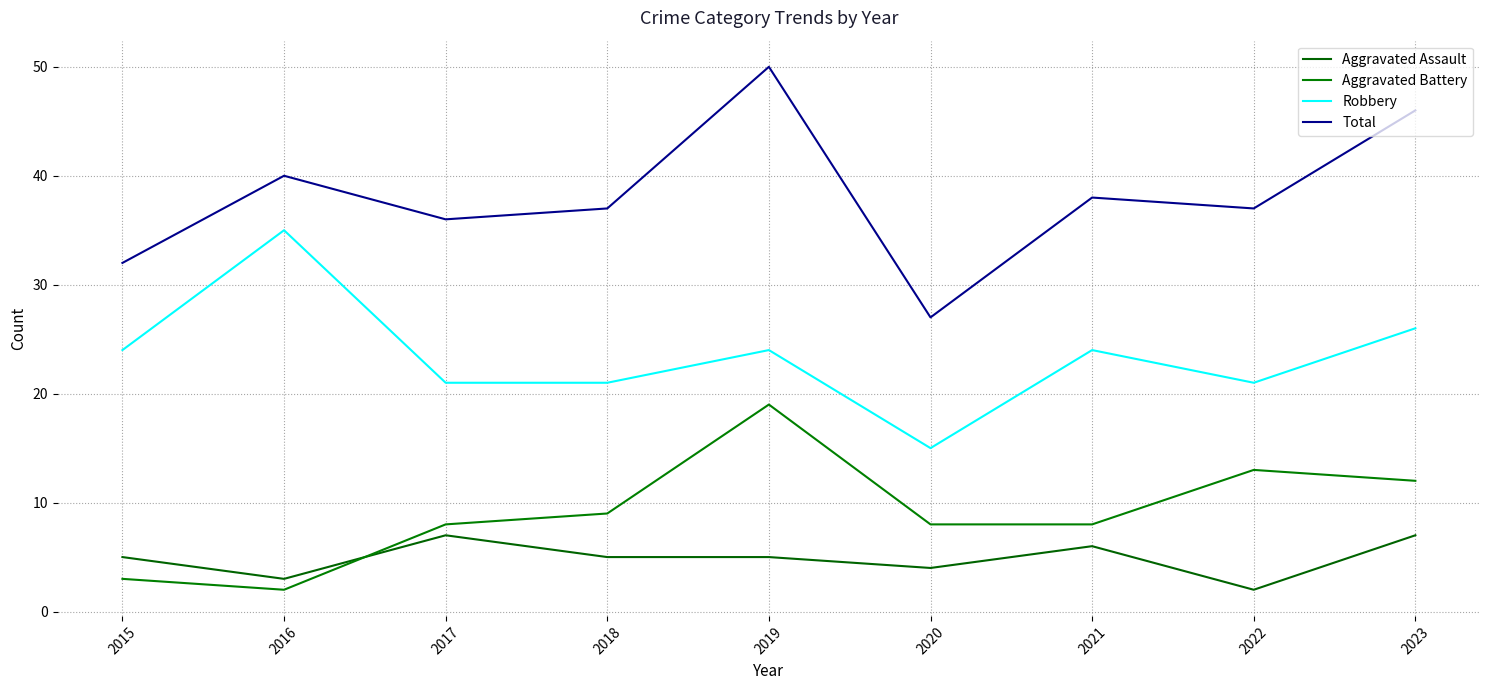

Rank the series at 2020 from highest to lowest value.

Total, Robbery, Aggravated Battery, Aggravated Assault